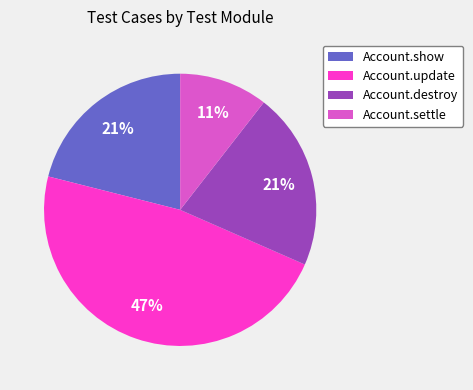

Does any single category account for the majority?

No